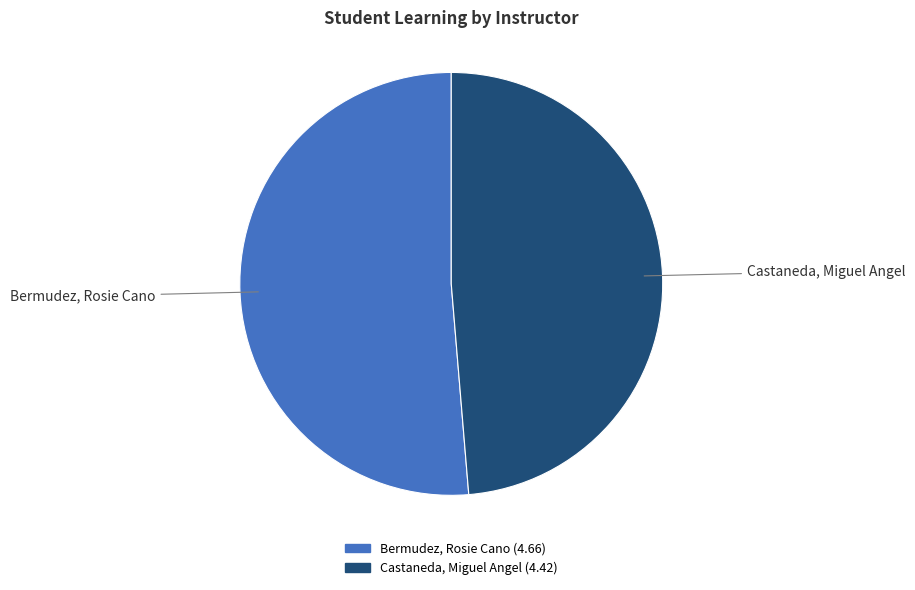

Is there a majority slice in this chart?

Yes